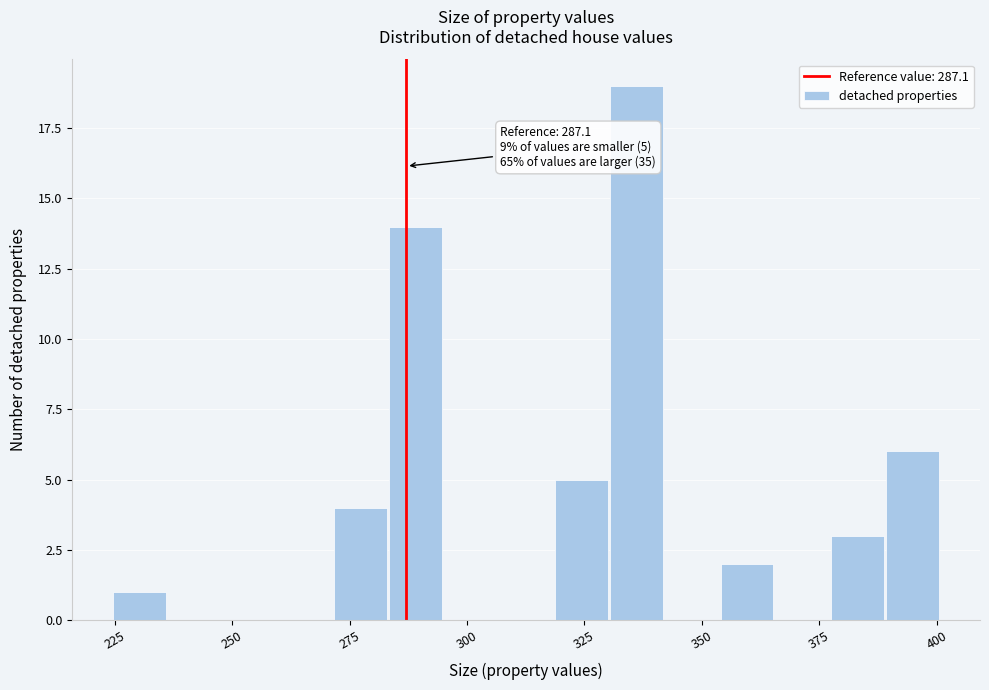

Read against the x-axis, roughly where is the centre of the tallest bar?

335